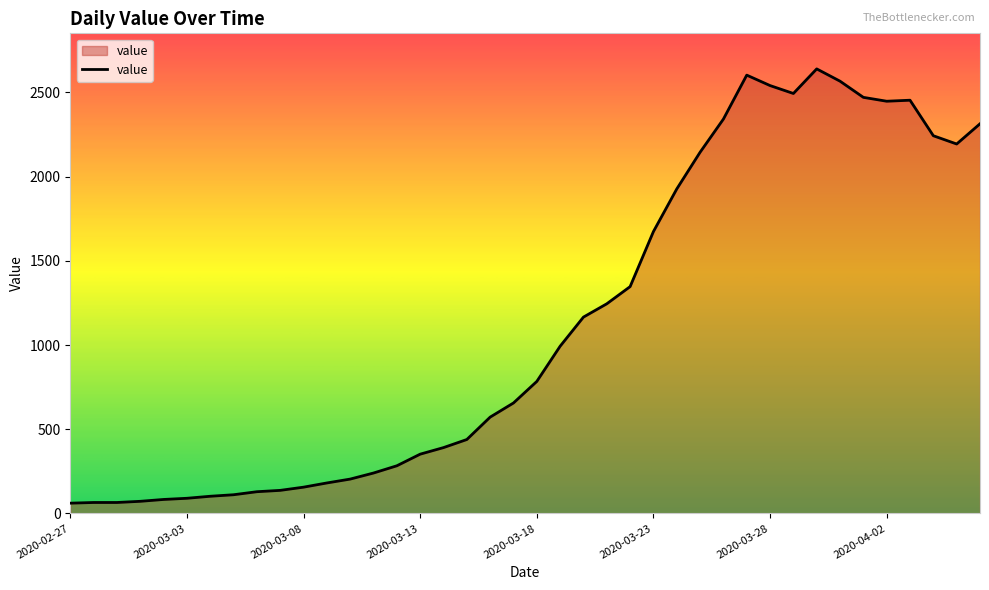

What is the difference between the maximum and second lowest values?

2575